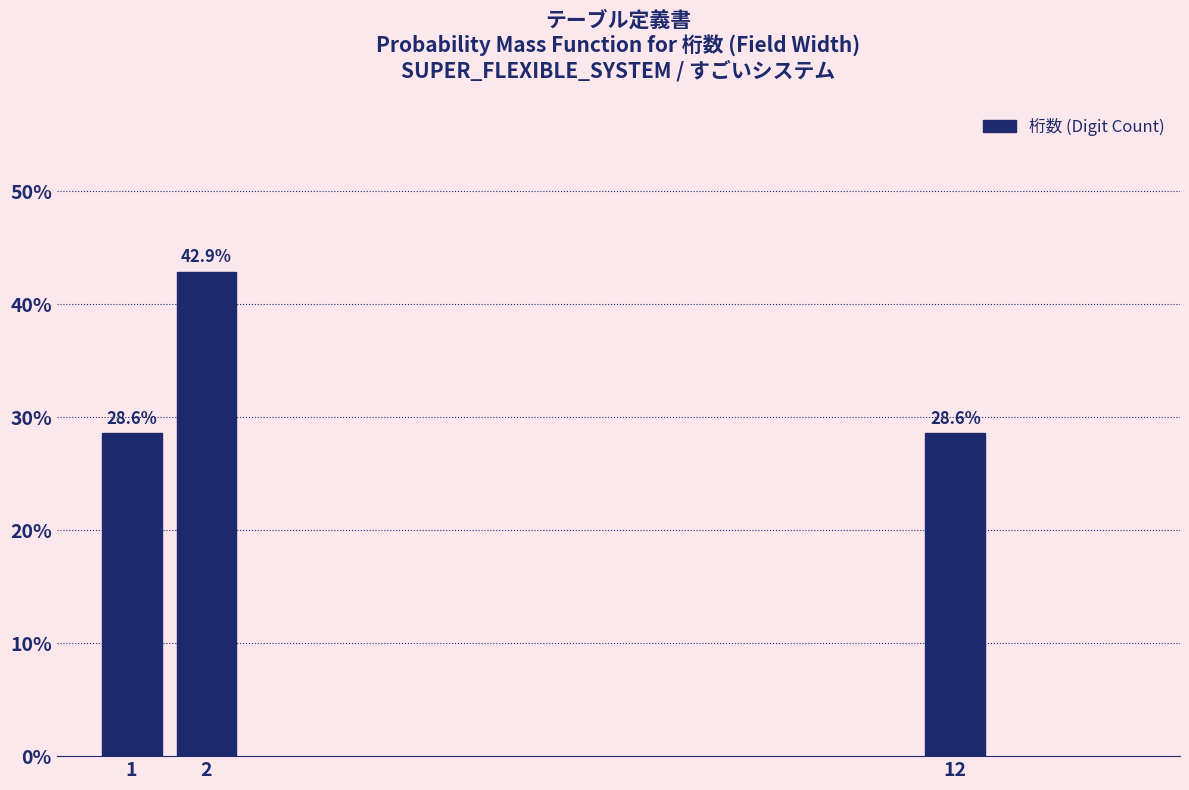

Reading left to right, transcribe all the data shown in this chart.

28.6	42.9	28.6